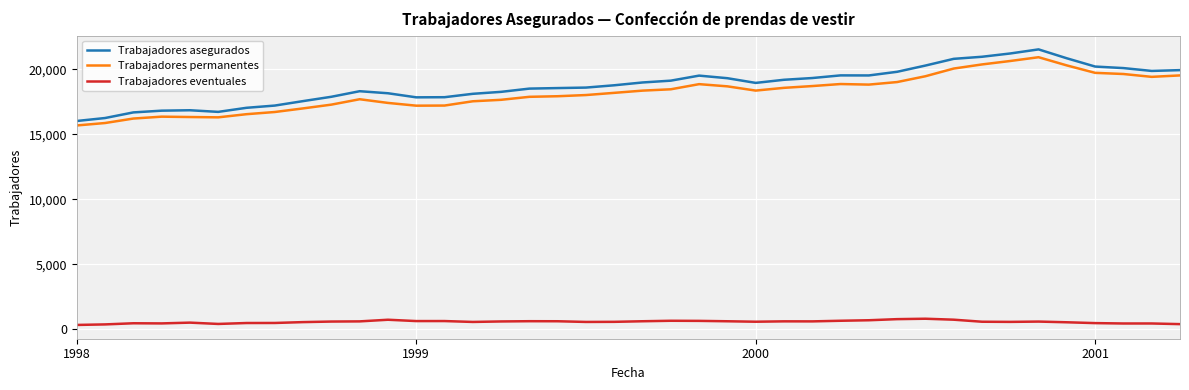

Which series has the widest spread of values?

Trabajadores asegurados